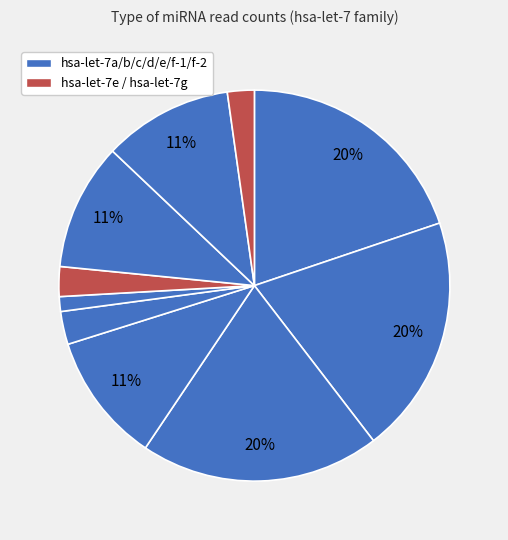

How many segments does this pie chart have?

10